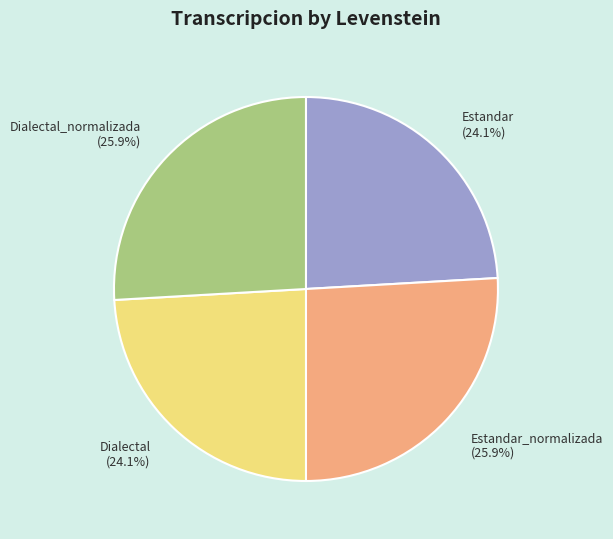

What is the ratio of the value at Dialectal_normalizada to the value at Estandar_normalizada?

1.0